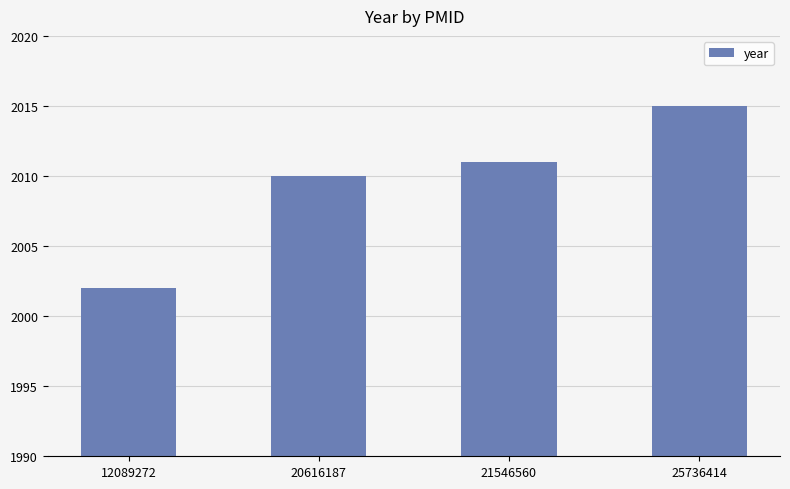

The chart shows a value of 2010 at 20616187. True or false?

True